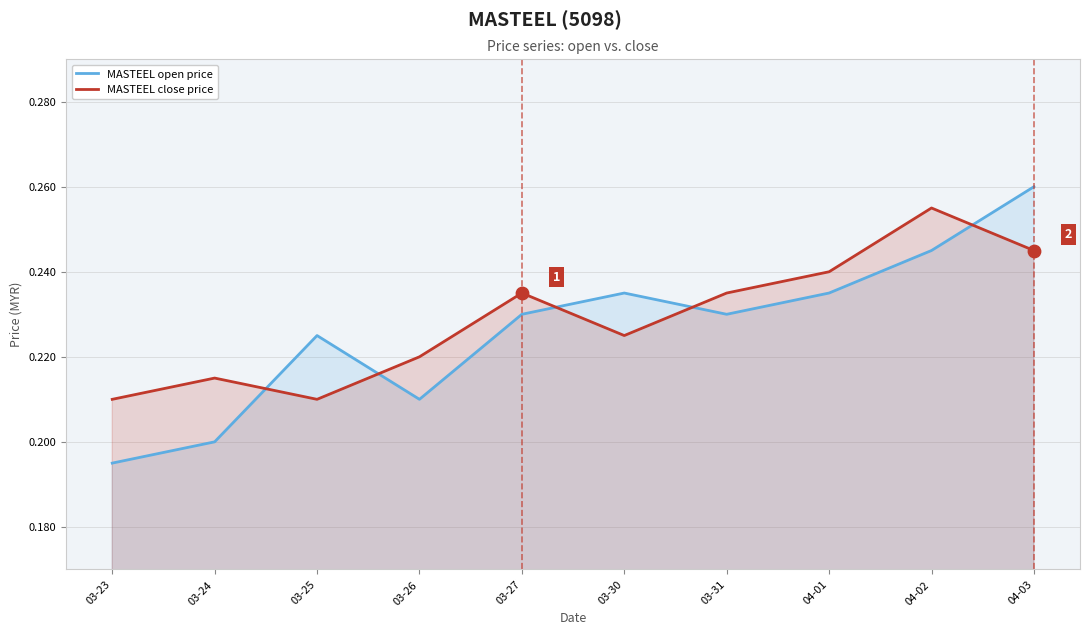

What are all the series names shown in the legend?

MASTEEL open price, MASTEEL close price